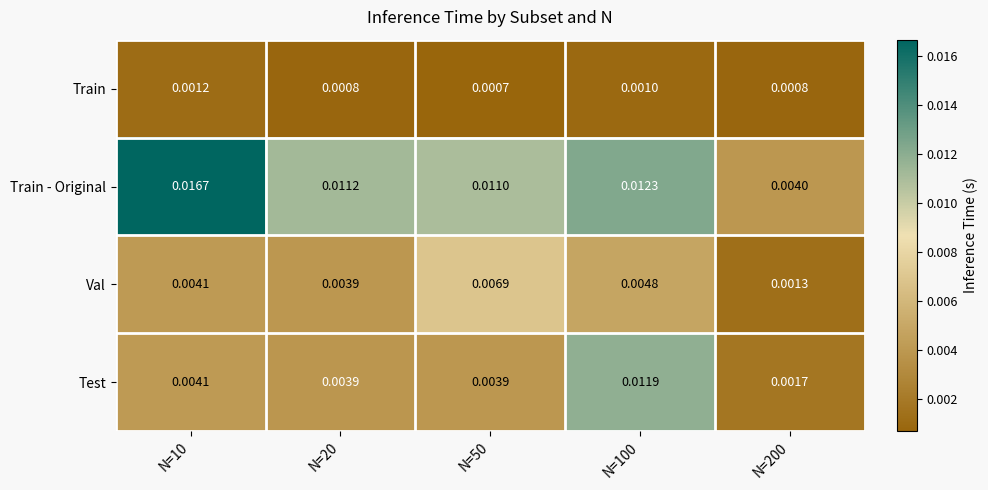

How many series are shown in this chart?

4